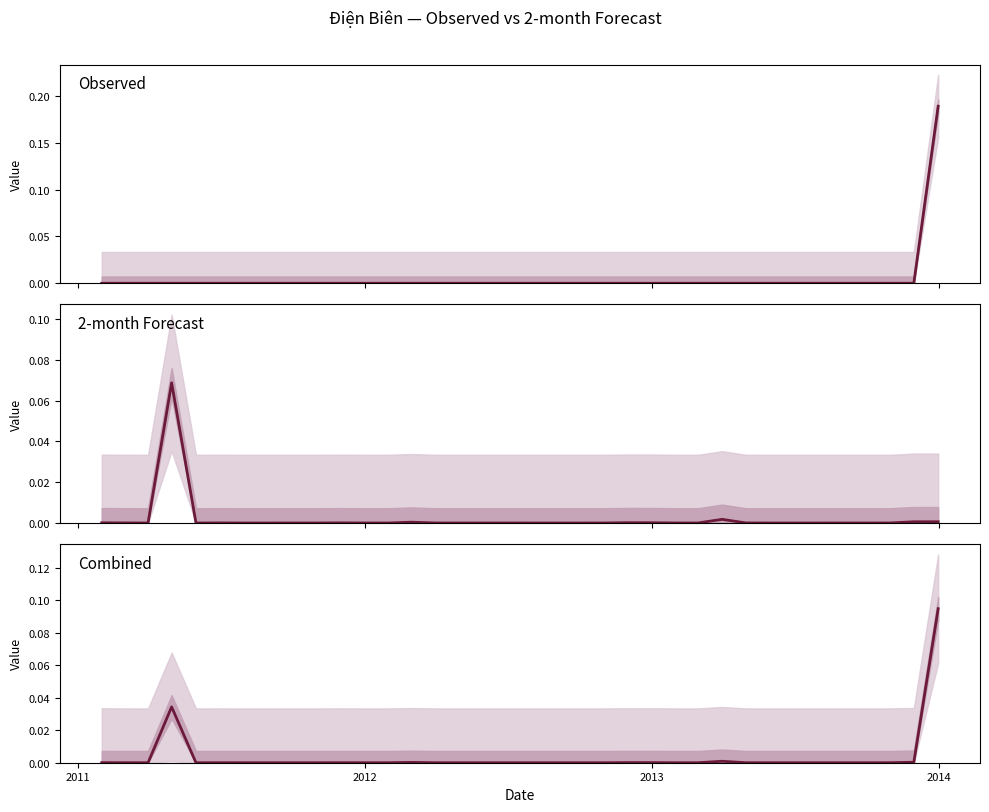

How many interior local peaks does the 2-month series have?

10